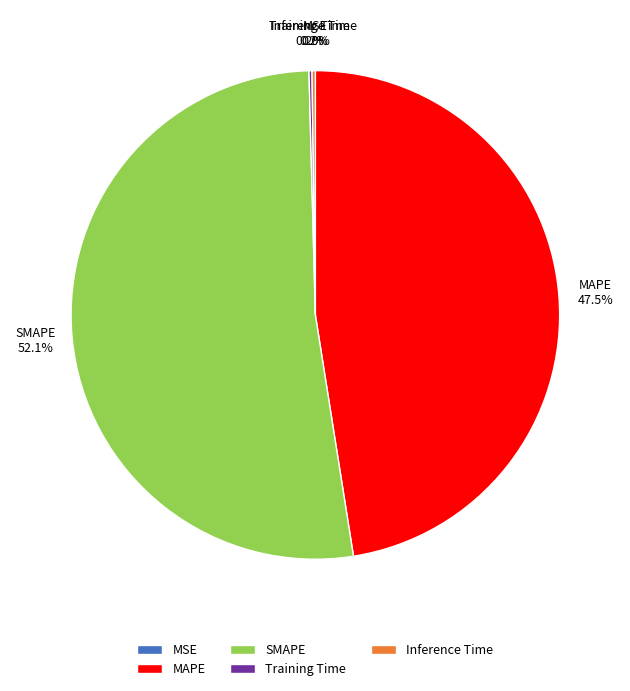

Which has a higher value, SMAPE or MAPE?

SMAPE